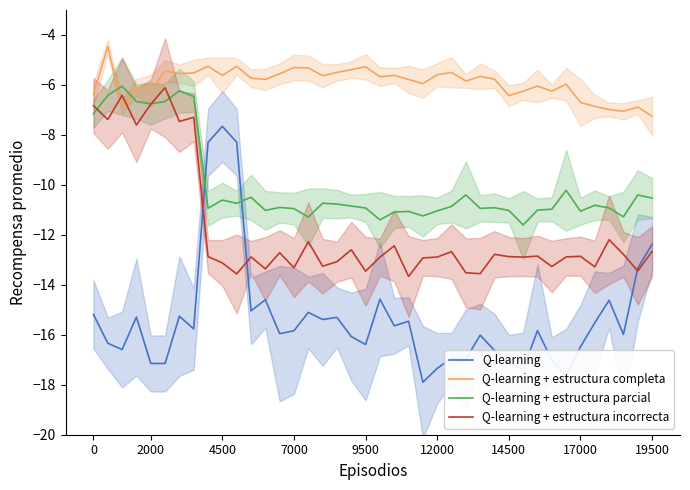

What is the difference between the highest and lowest values at 17?

9.8